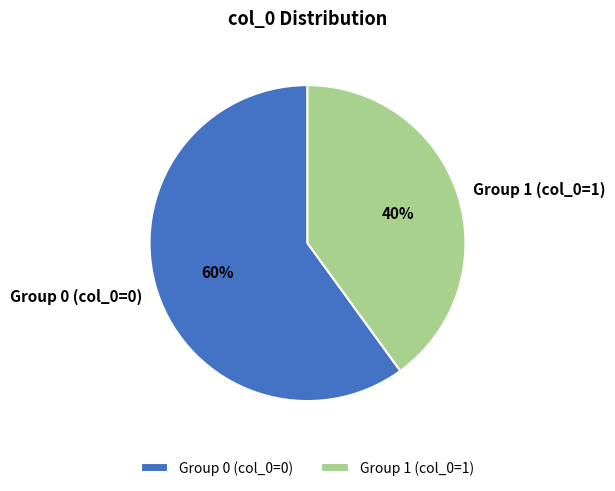

Which has a higher value, Group 1 (col_0=1) or Group 0 (col_0=0)?

Group 0 (col_0=0)